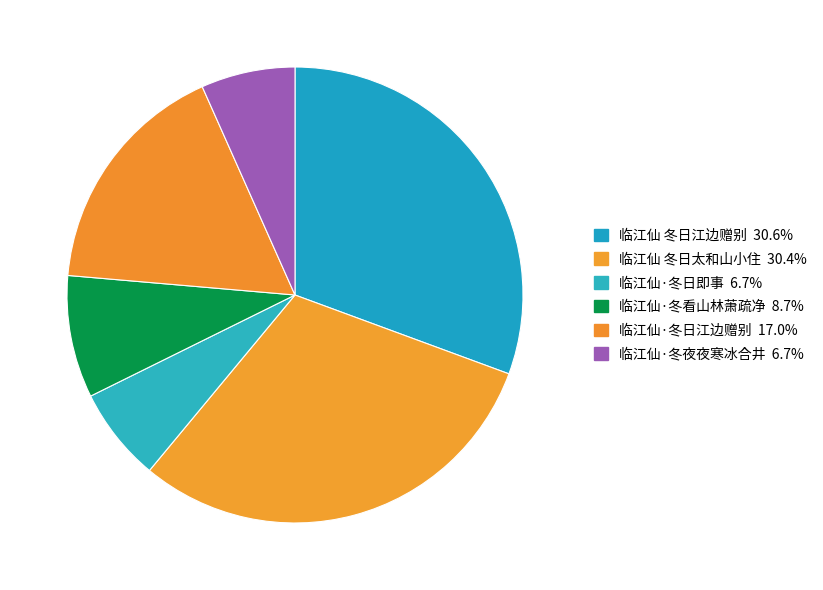

What is the largest slice in the pie chart?

临江仙 冬日江边赠别